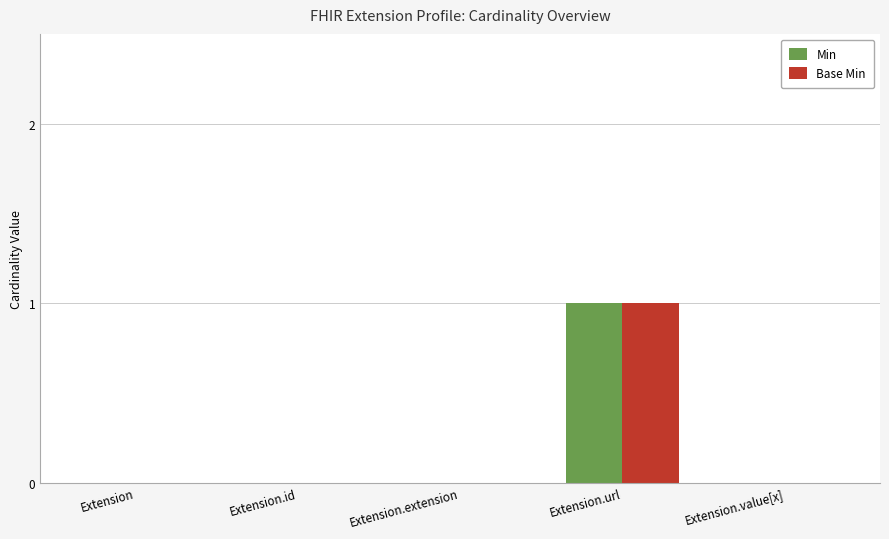

At which category is the sum across all series the highest?

Extension.url